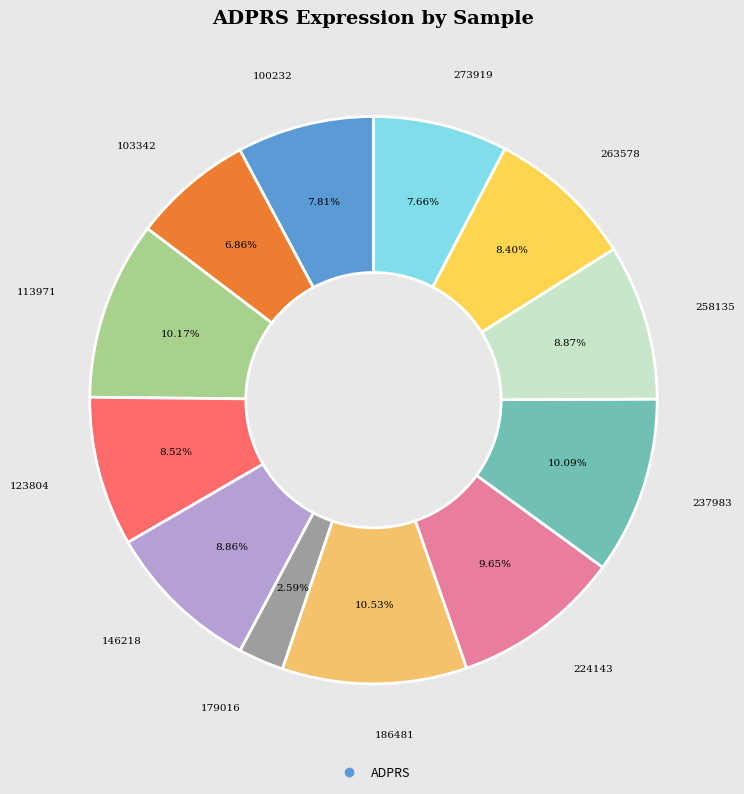

How many slices are in this pie chart?

12